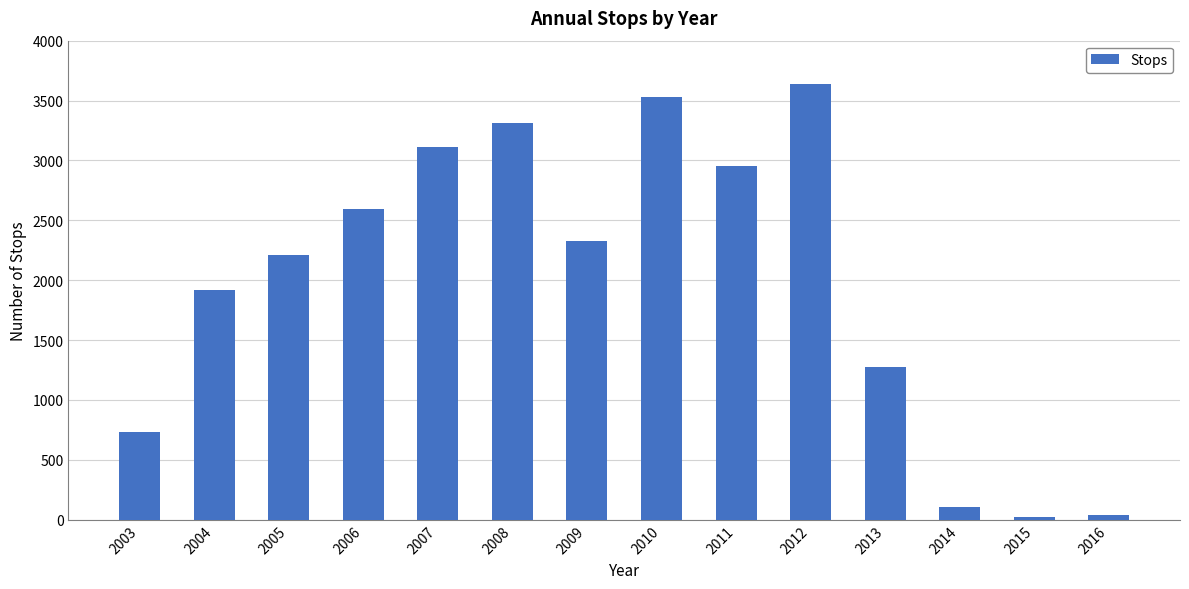

What value does the data have at 2008, to the nearest 50?

3300